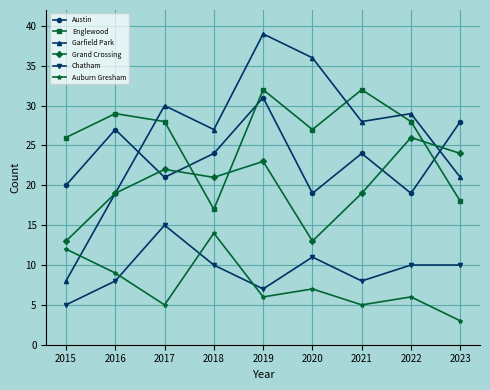

What is the highest value of the Garfield Park series?

39